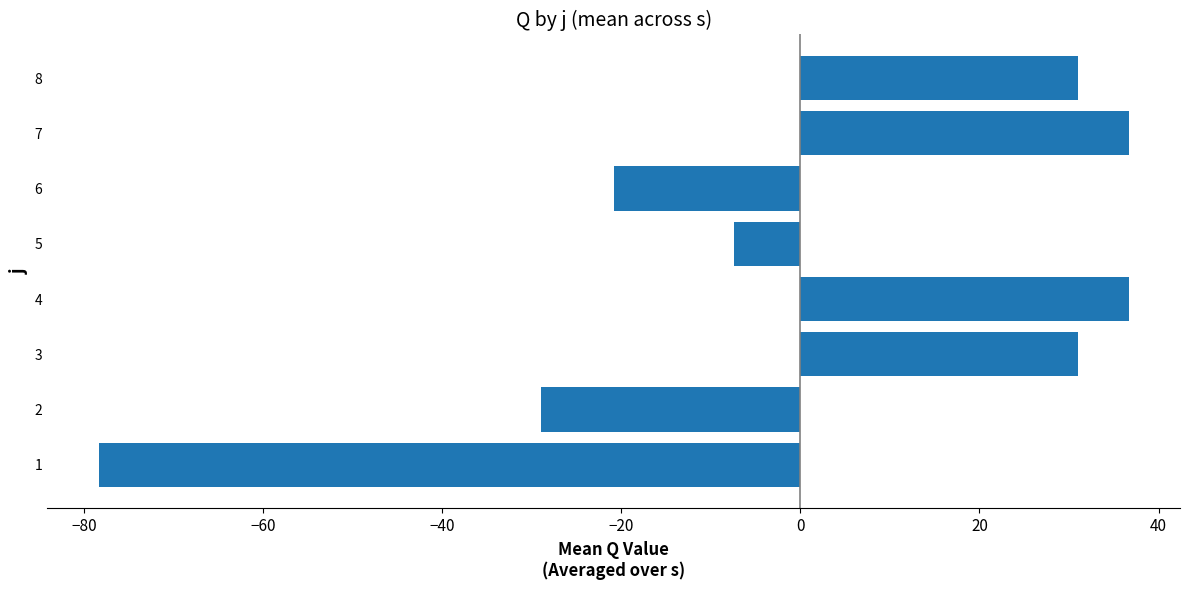

Count the number of categories in the chart.

8